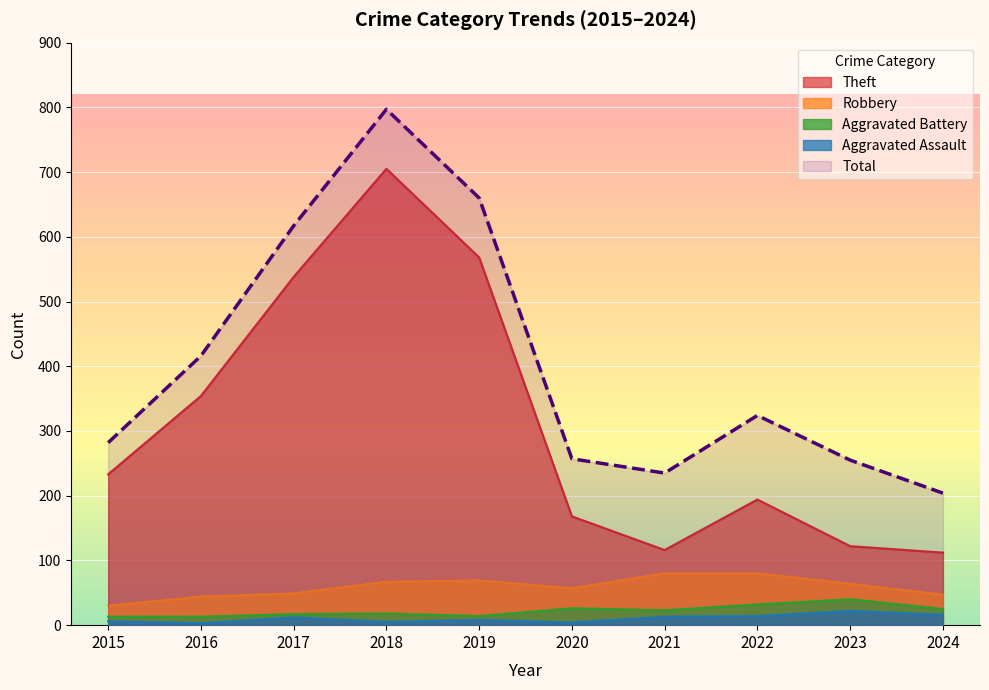

What are all the series names shown in the legend?

Theft, Robbery, Aggravated Battery, Aggravated Assault, Total